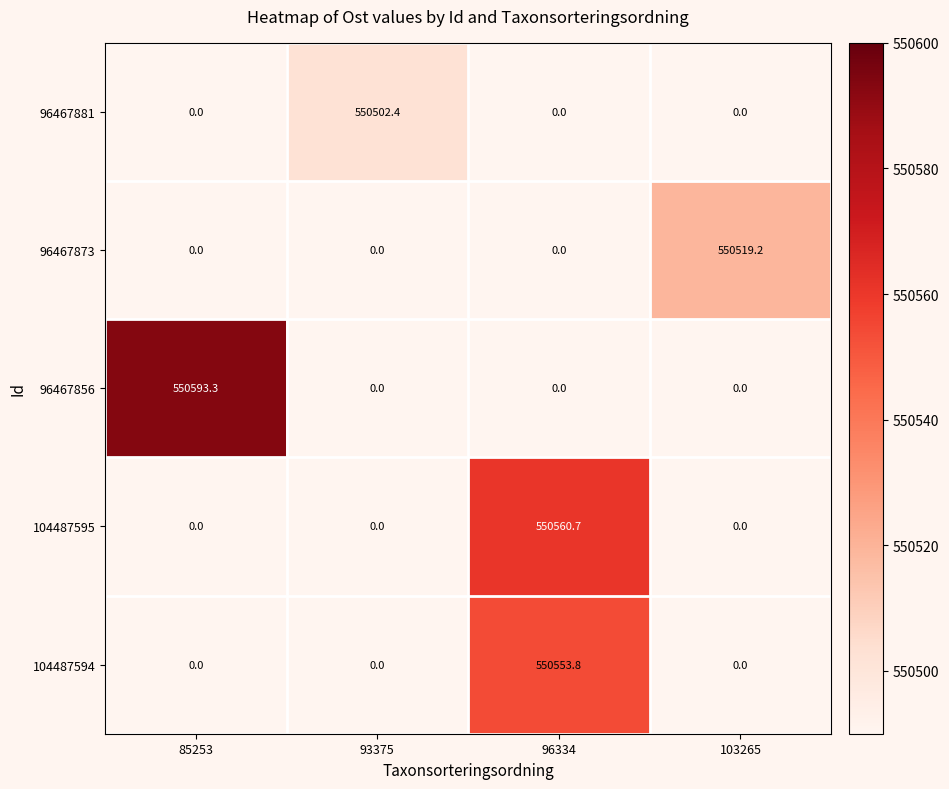

What is the approximate value of 96467873 at 103265?

550519.2